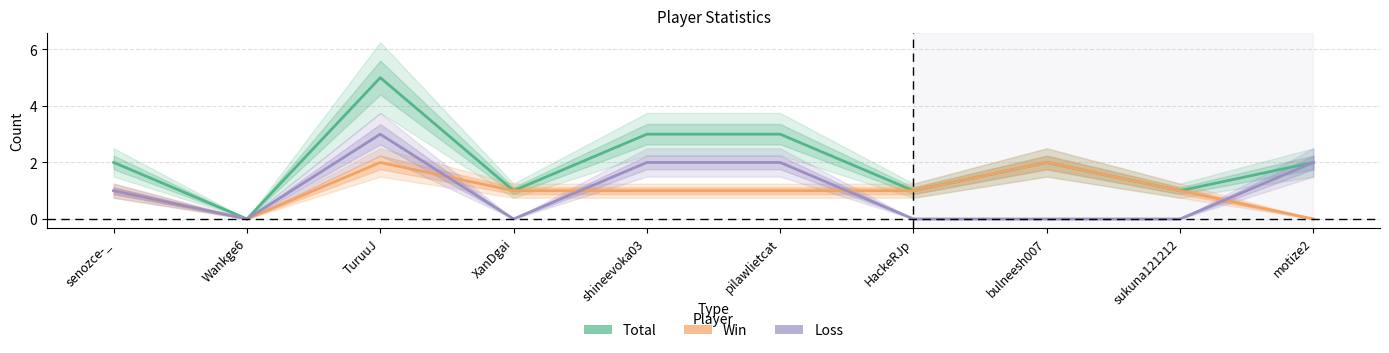

Does the chart have visible grid lines?

Yes